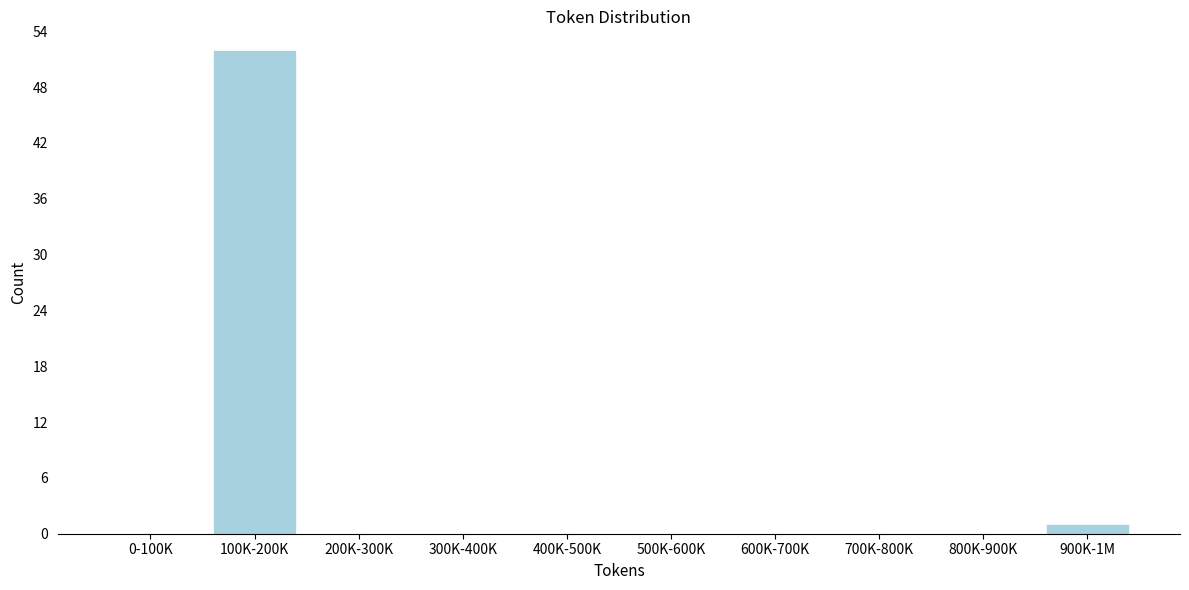

Reading left to right, transcribe all the data shown in this chart.

0-100K=0	100K-200K=52	200K-300K=0	300K-400K=0	400K-500K=0	500K-600K=0	600K-700K=0	700K-800K=0	800K-900K=0	900K-1M=1